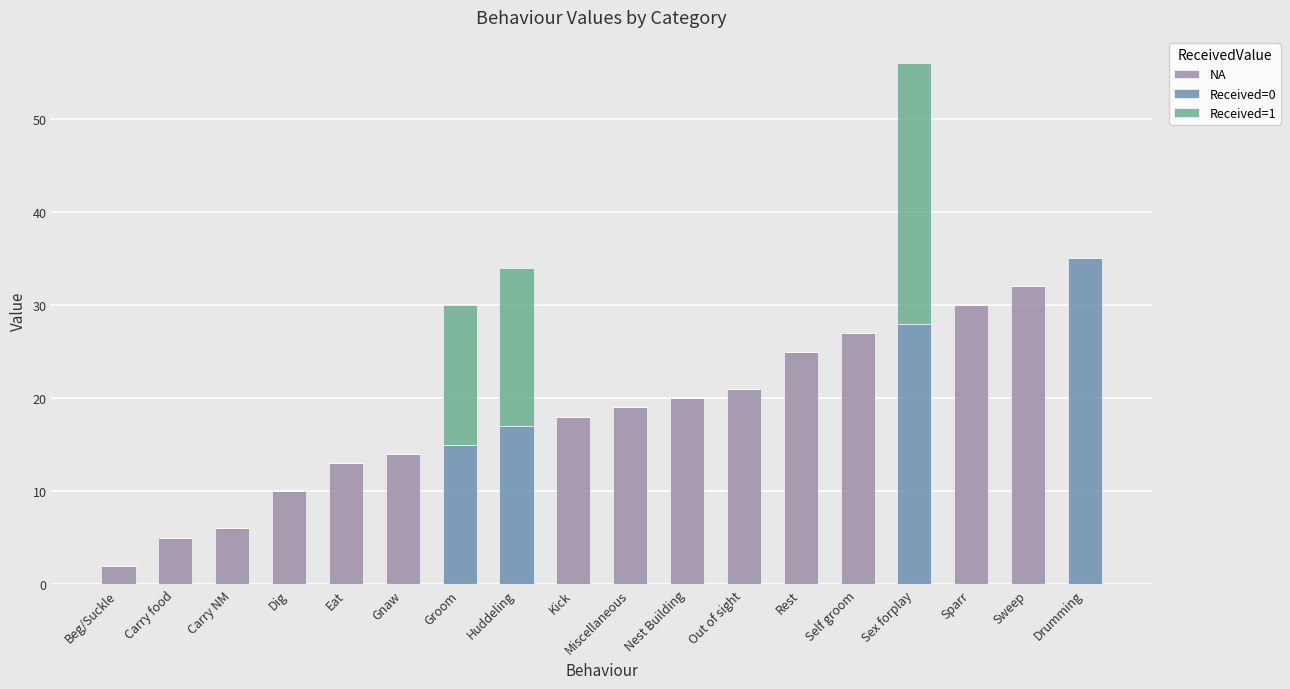

The NA series shows 9 at Sparr. True or false?

False